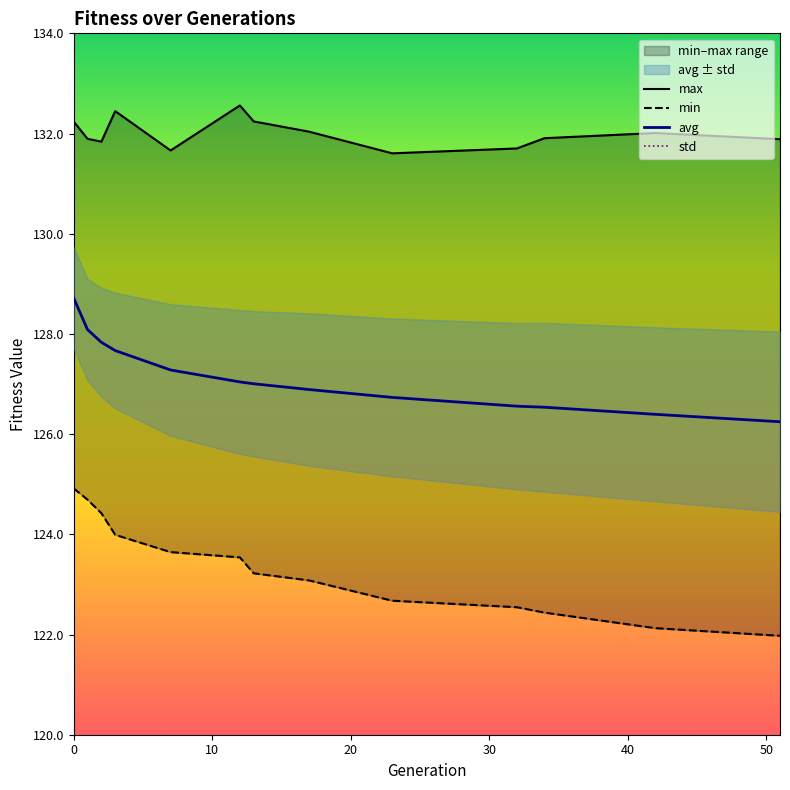

What is the maximum value shown in the chart?

132.6